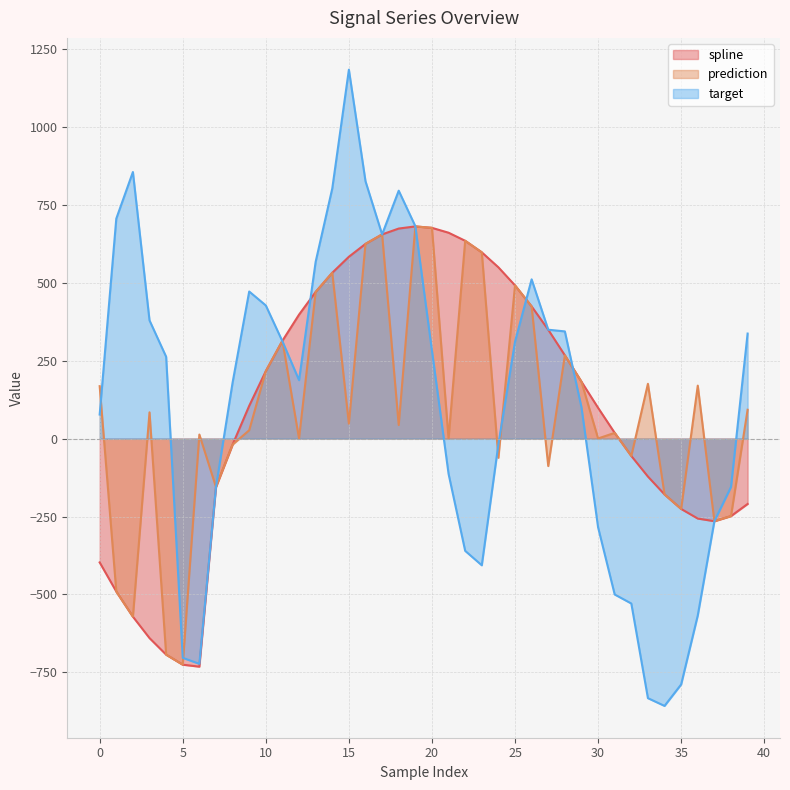

How many values in the prediction series are below 47?

20